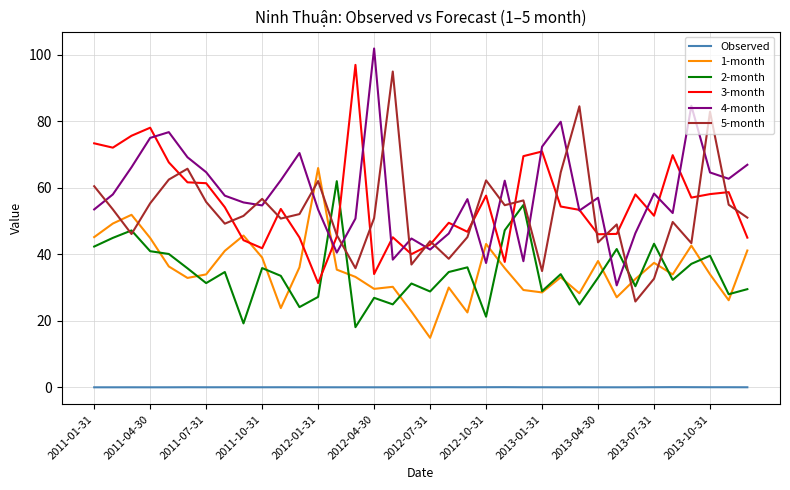

What is the maximum value shown in the chart?

101.9